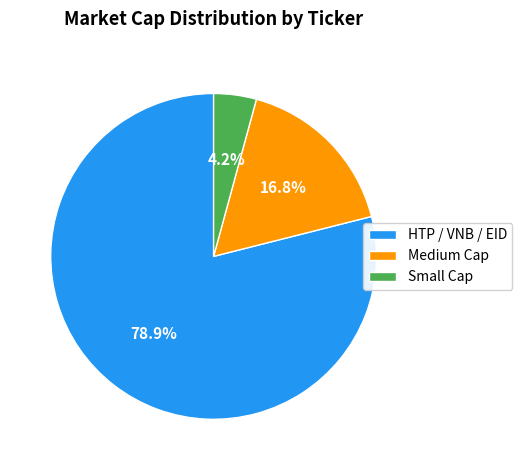

What portion of the pie excludes Small Cap?

95.8%